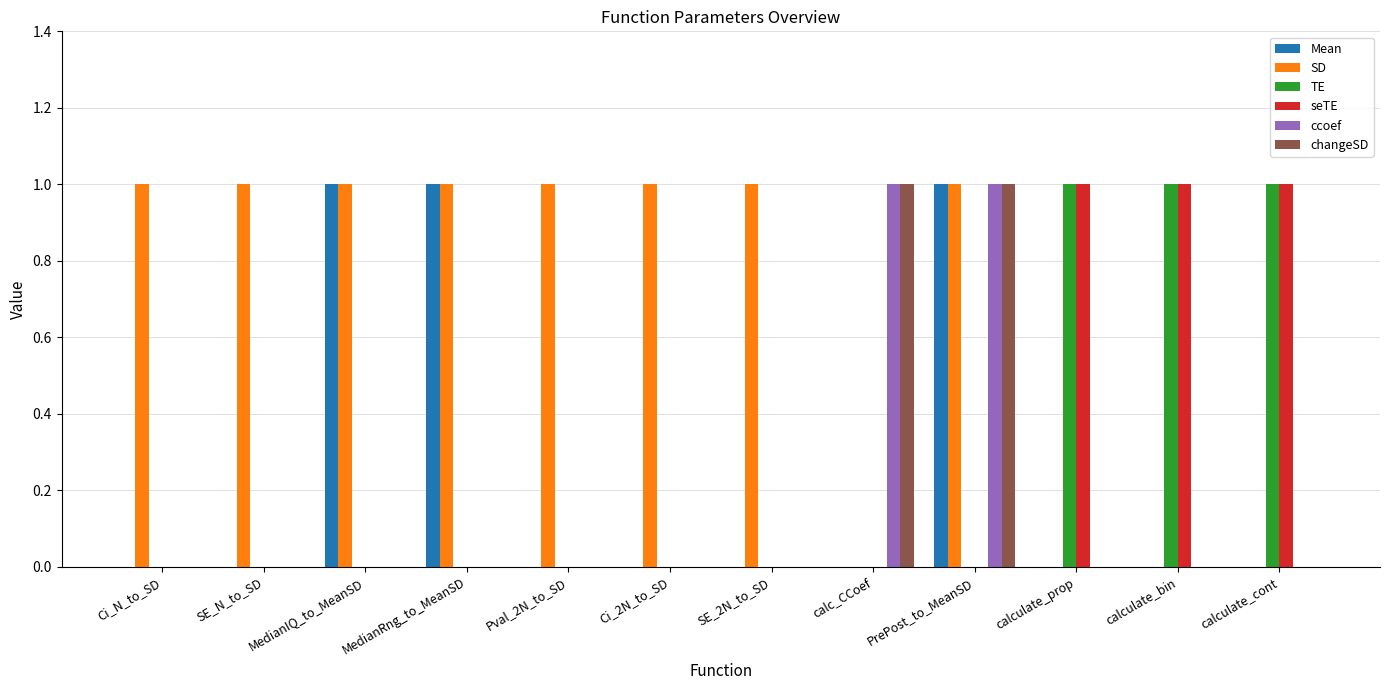

The ccoef series shows 0 at calculate_cont. True or false?

True